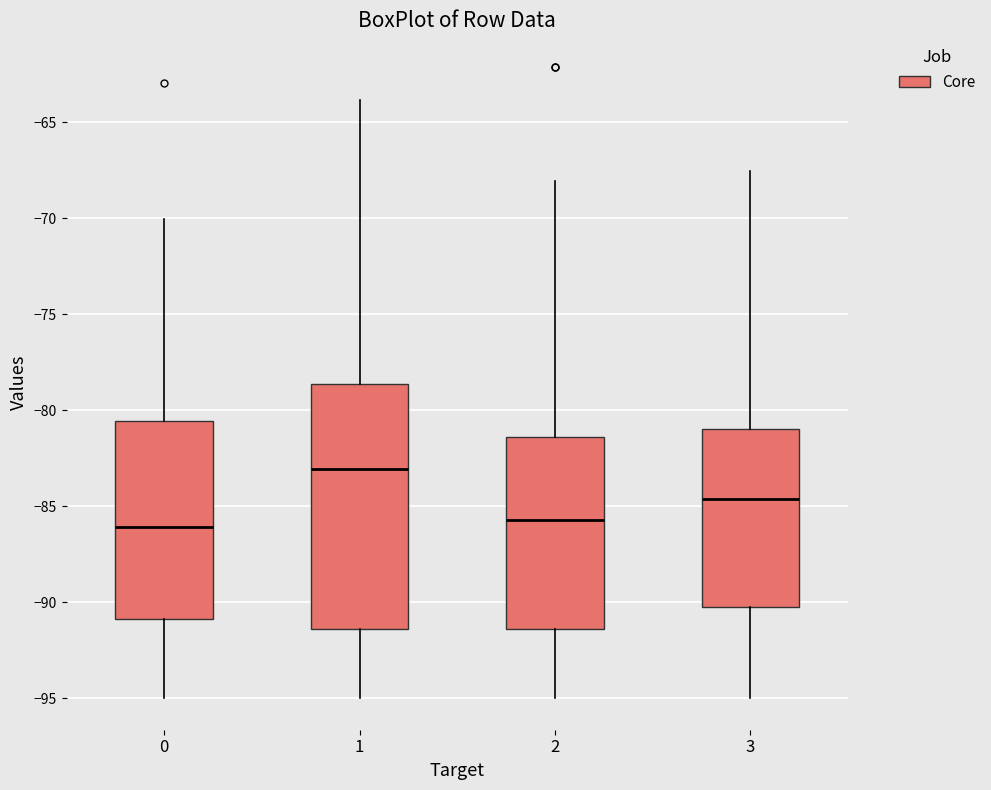

Reading left to right, transcribe this box plot: for each box, give where its median line is, the range the box spans, and where its two whiskers end, as read against the y-axis. The values are not printed on the chart, so give them approximately, as read against the axis.

0: median -86.0, box -91.0 to -80.5, whiskers -95.0 to -70.0
1: median -83.0, box -91.5 to -78.5, whiskers -95.0 to -64.0
2: median -85.5, box -91.5 to -81.5, whiskers -95.0 to -68.0
3: median -84.5, box -90.5 to -81.0, whiskers -95.0 to -67.5